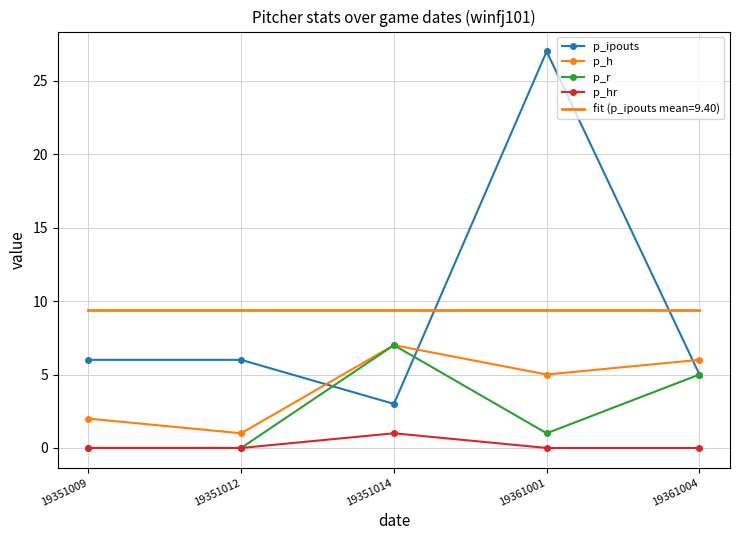

Which series has the widest spread of values?

p_ipouts